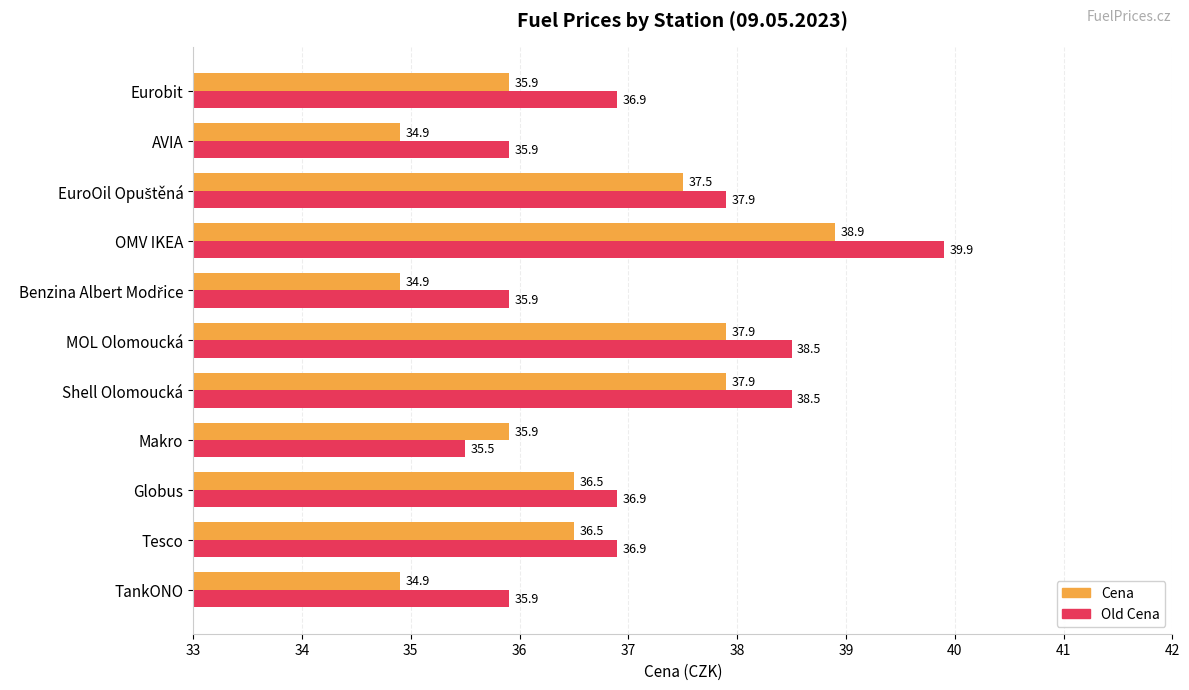

Is it true that Cena equals 53.8 at MOL Olomoucká?

False